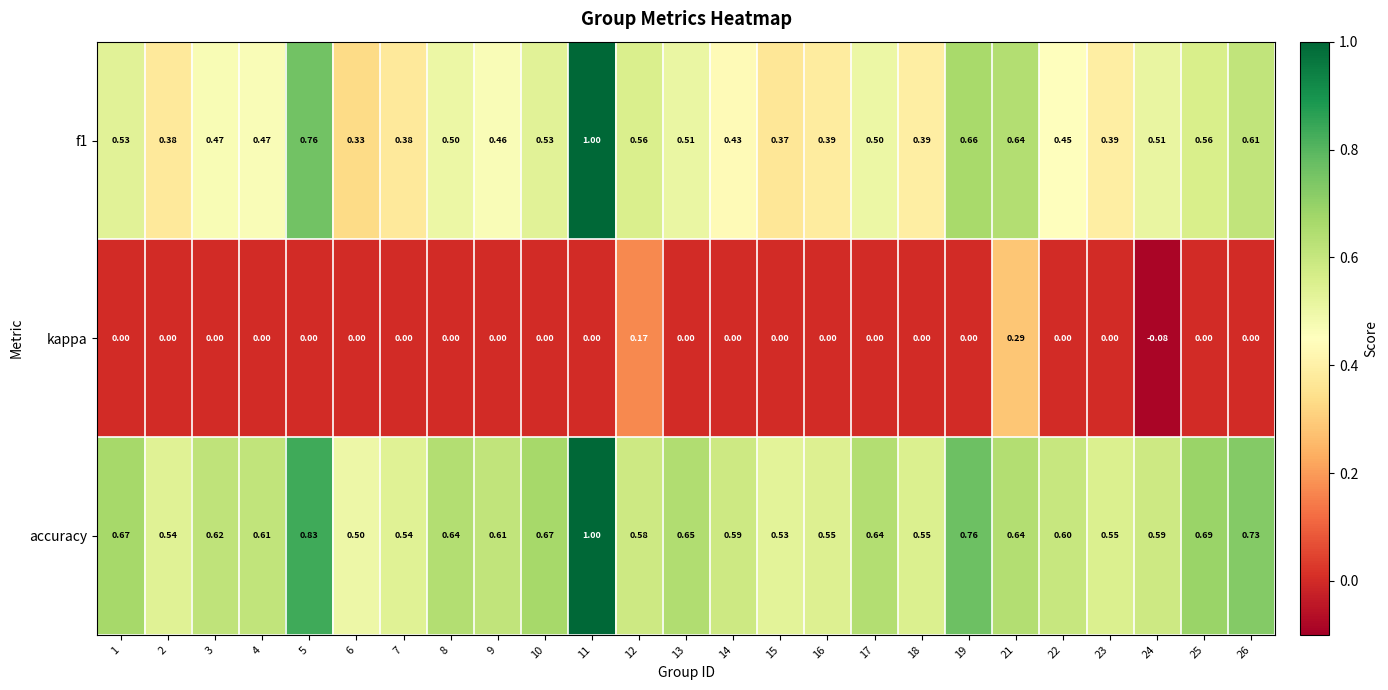

Which series has the largest total across all categories?

accuracy